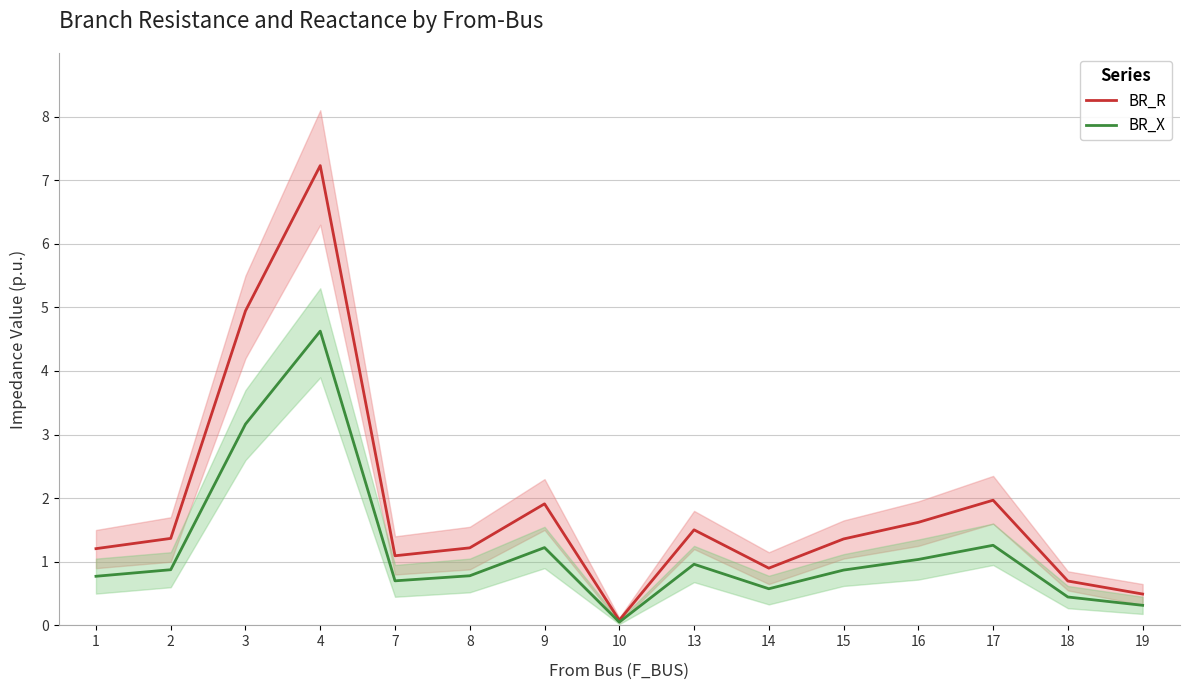

Reading left to right, extract all data points from this chart.

BR_R: 1.2	1.4	4.9	7.2	1.1	1.2	1.9	0.1	1.5	0.9	1.4	1.6	2.0	0.7	0.5
BR_X: 0.8	0.9	3.2	4.6	0.7	0.8	1.2	0.1	1.0	0.6	0.9	1.0	1.3	0.4	0.3